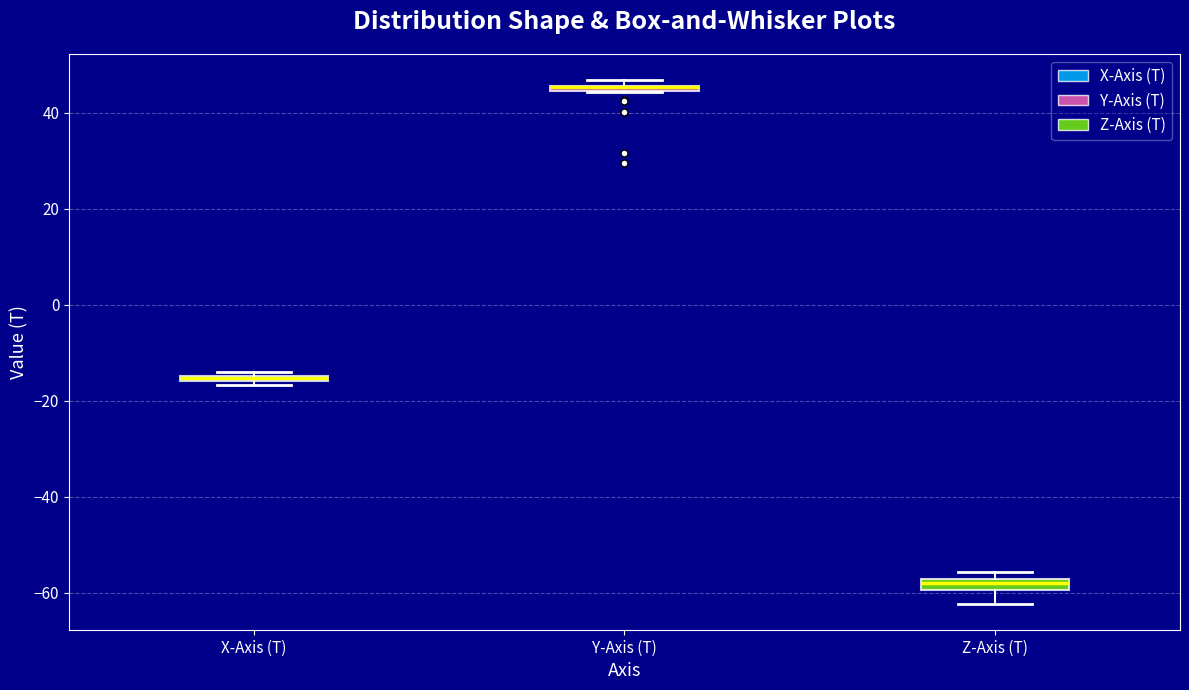

Where is the upper edge of the box for X-Axis (T) on the y-axis? The values are not printed on the chart, so give them approximately, as read against the axis.

-14